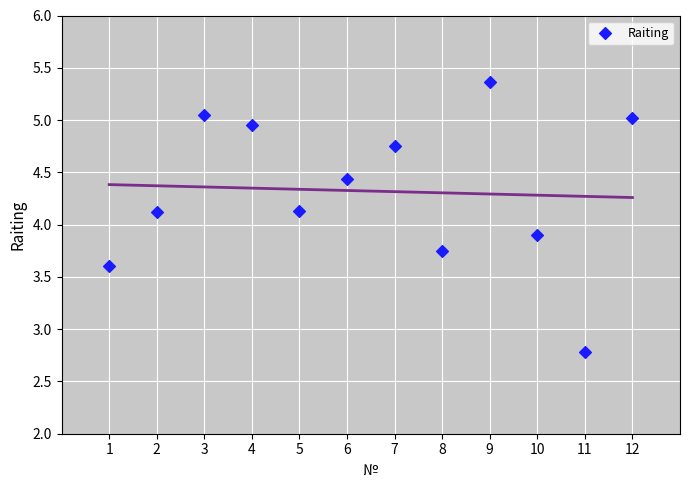

What is the range of X values (max minus min)?

11.0